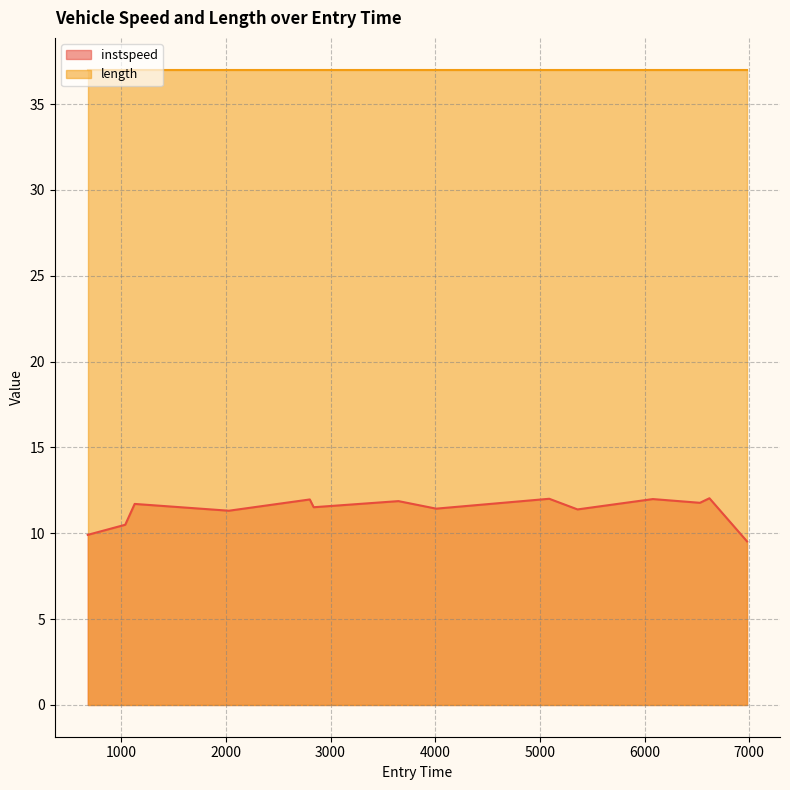

What is the difference between the maximum and second lowest values?

2.1